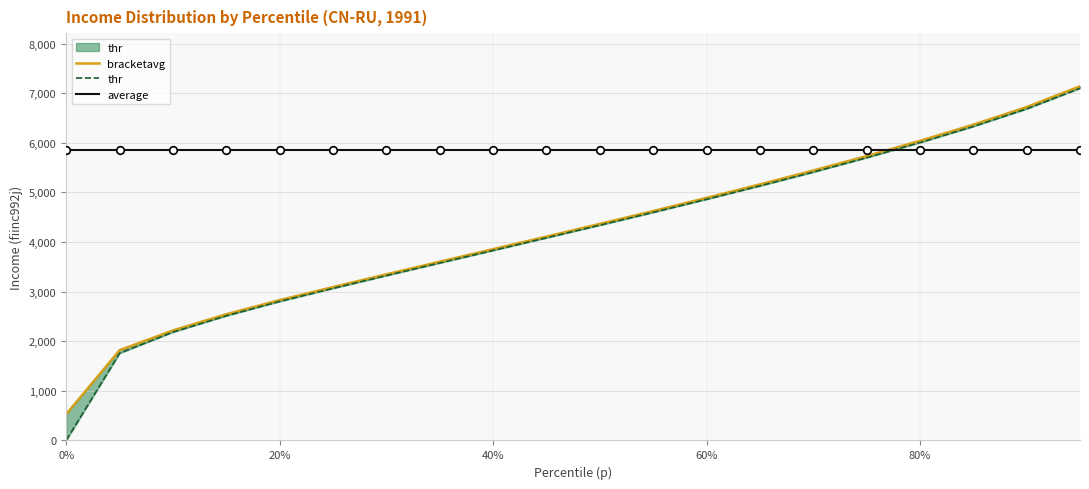

Which series has the largest Y range (max minus min)?

thr